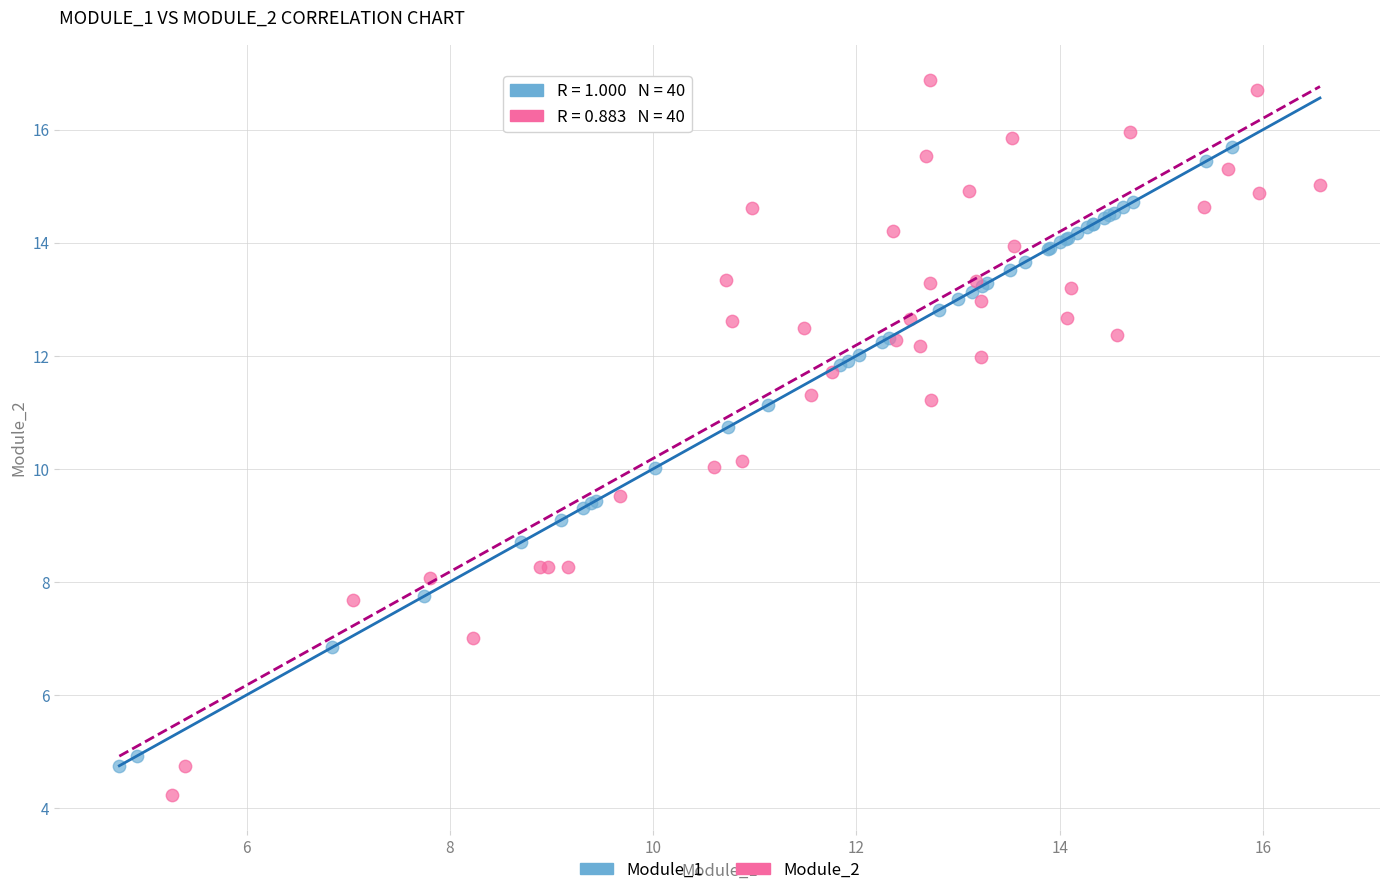

Which series has the largest Y range (max minus min)?

Module_2